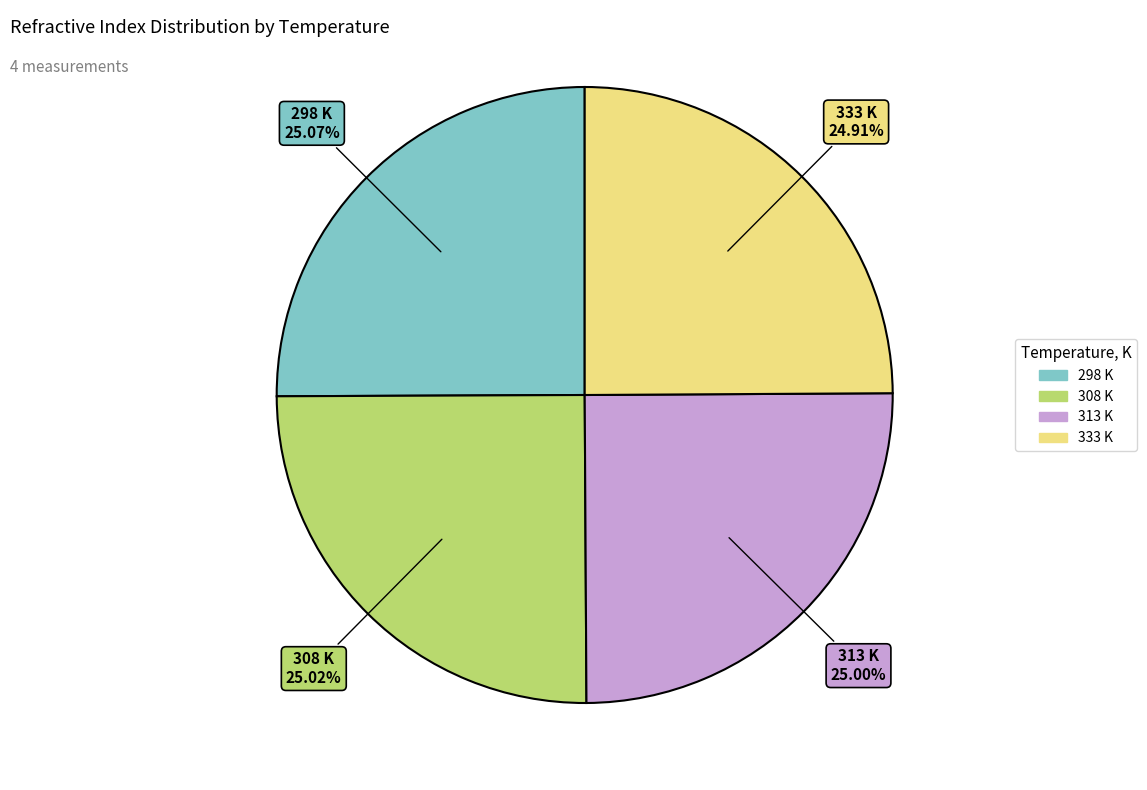

The 333 slice represents 12% of the pie. True or false?

False